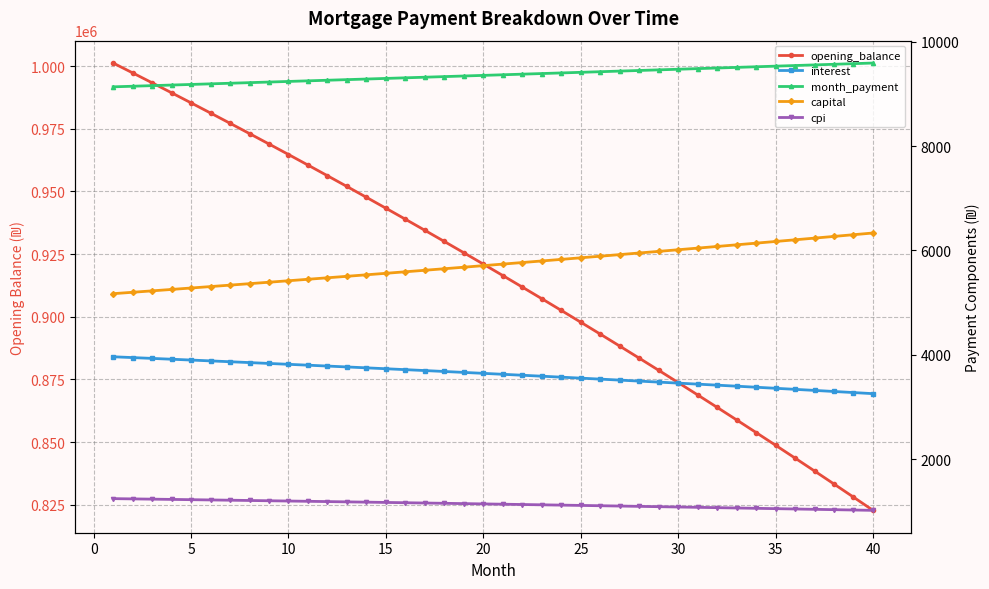

True or false: capital and opening_balance intersect in this chart.

False